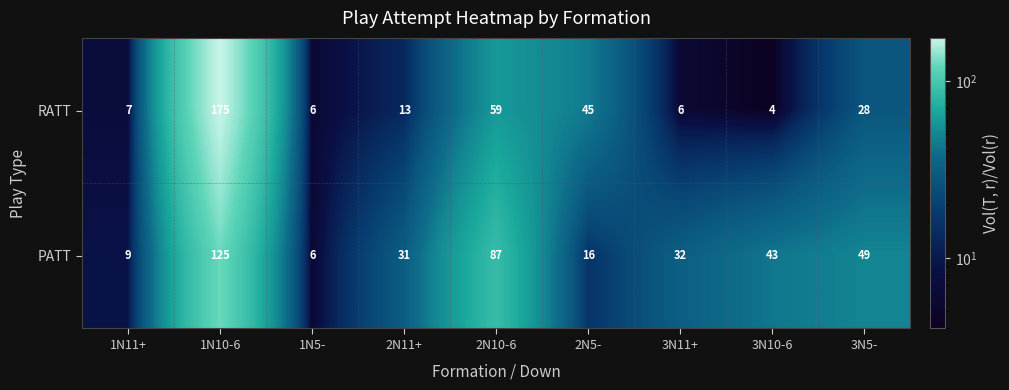

At which label does PATT first exceed 32?

1N10-6